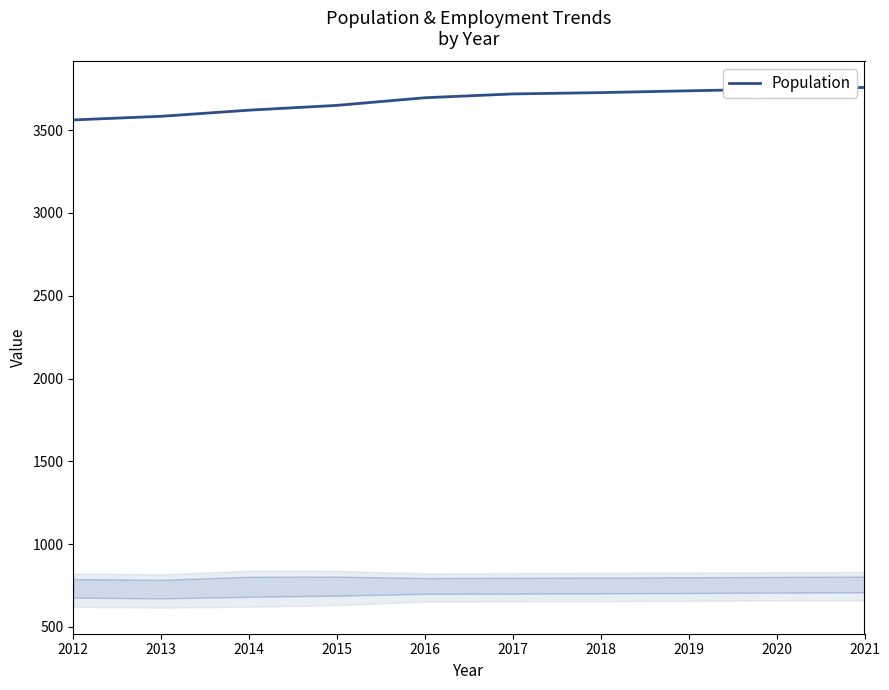

What is the ratio of the value at 2020 to the value at 2012?

1.1